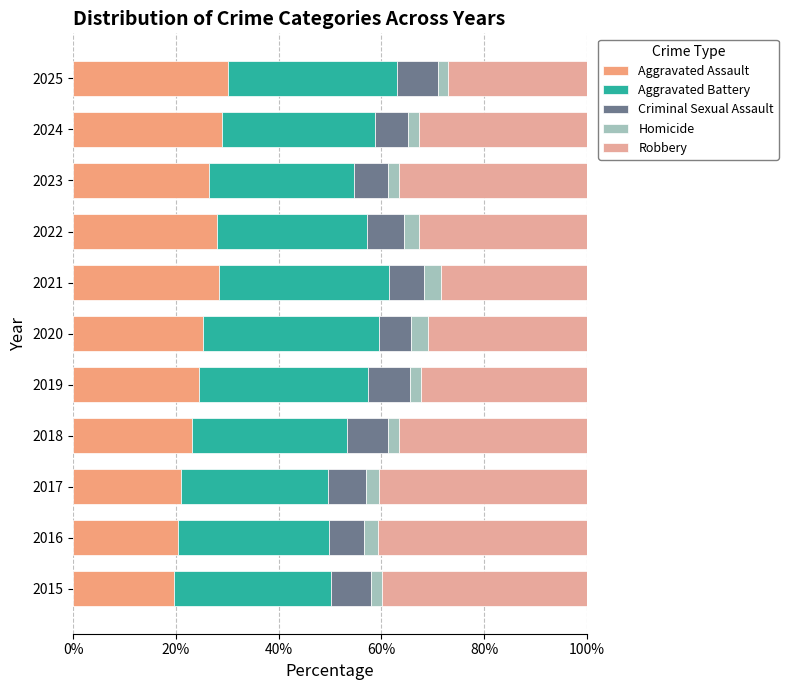

How many data points does each series have?

11